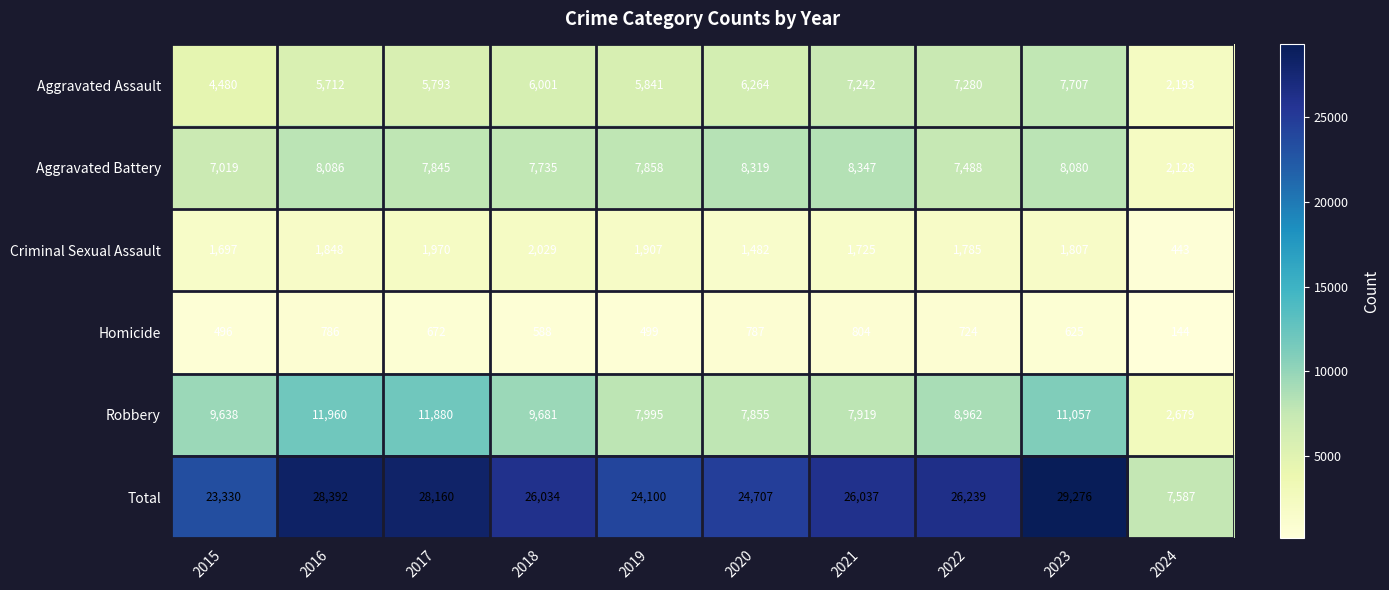

At 2016, list the series in order from largest to smallest.

Total, Robbery, Aggravated Battery, Aggravated Assault, Criminal Sexual Assault, Homicide